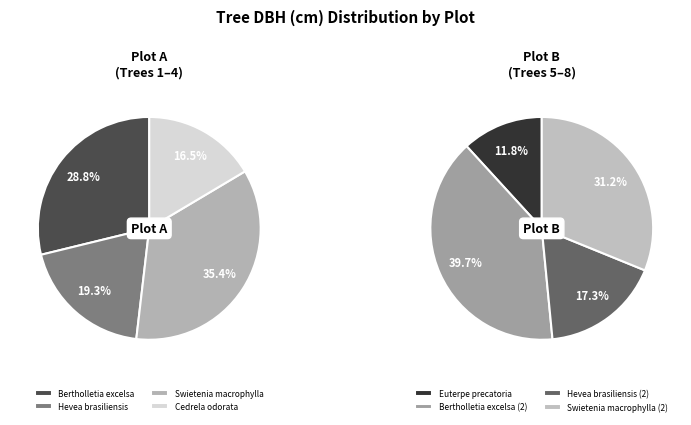

Is Hevea brasiliensis the majority of the pie?

No